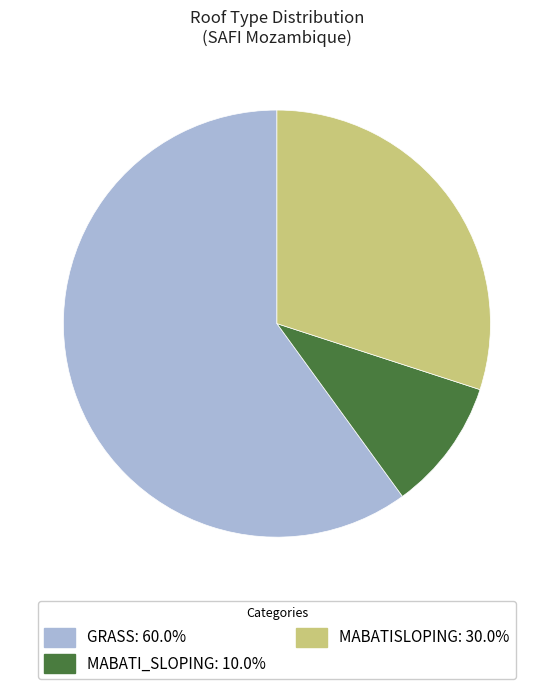

Is there a majority slice in this chart?

Yes